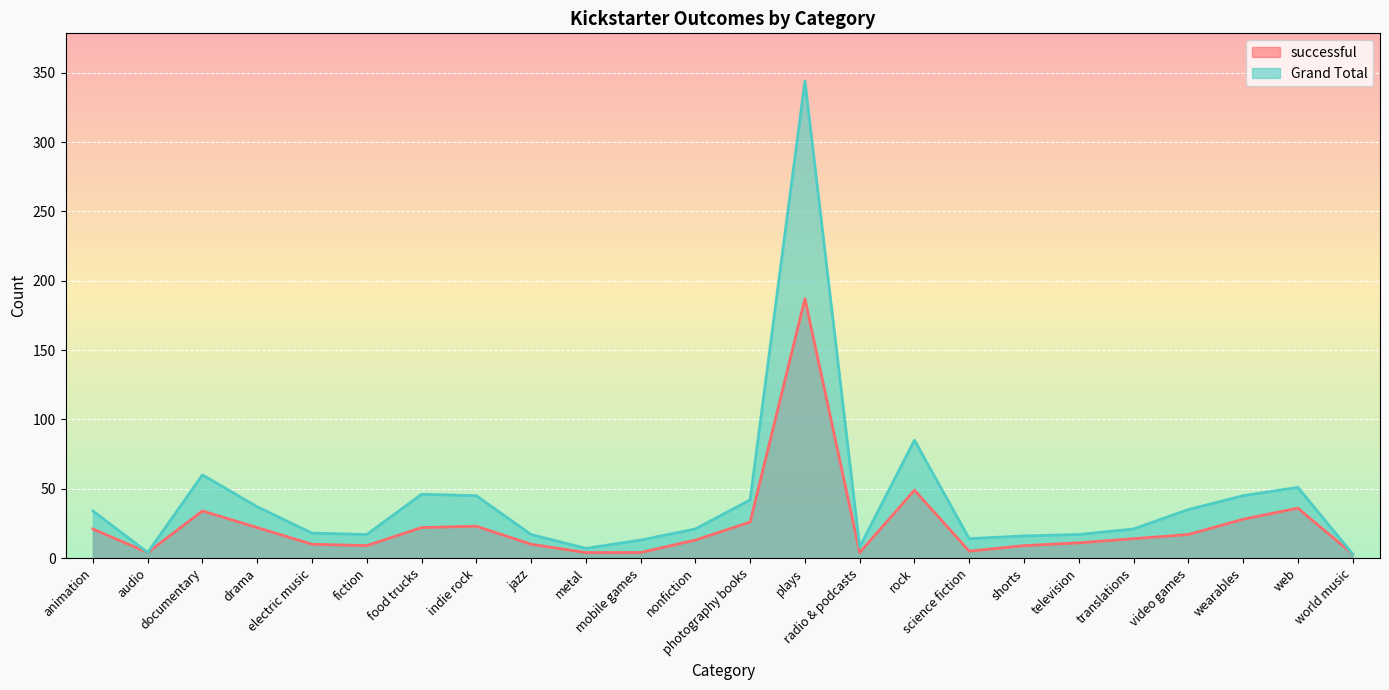

What position from the right is rock?

9